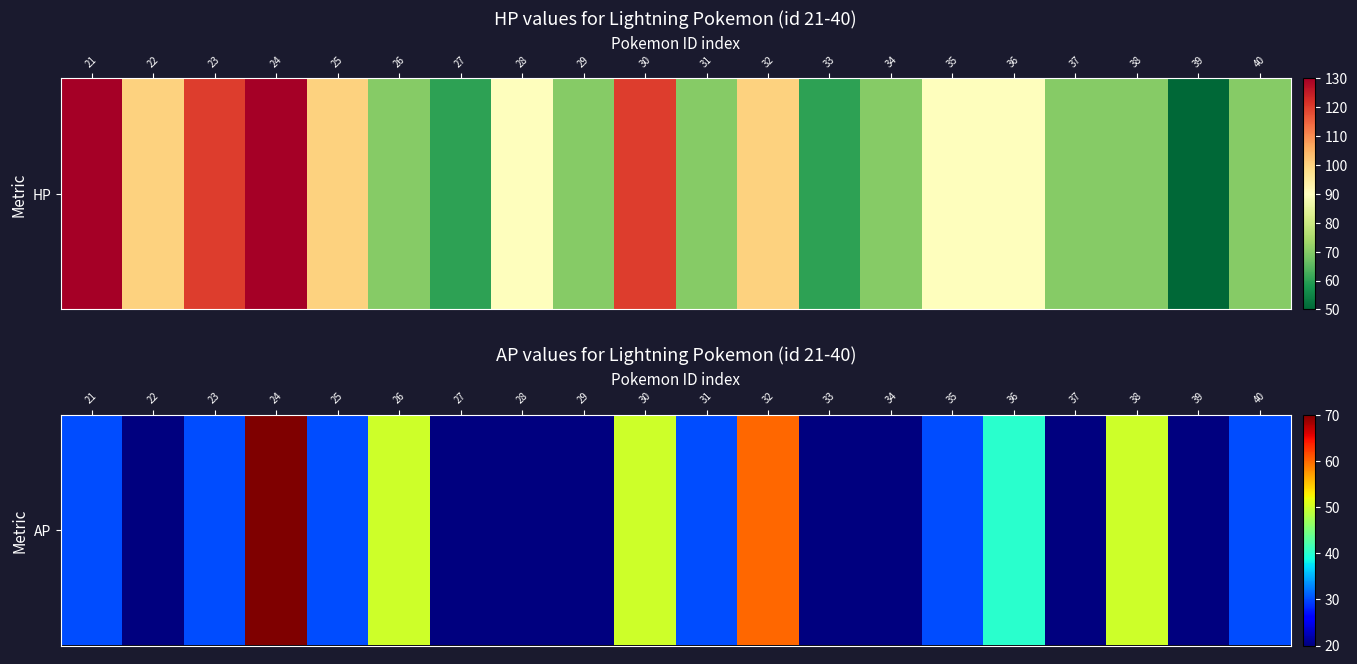

Between 26 and 37, which is larger?

26